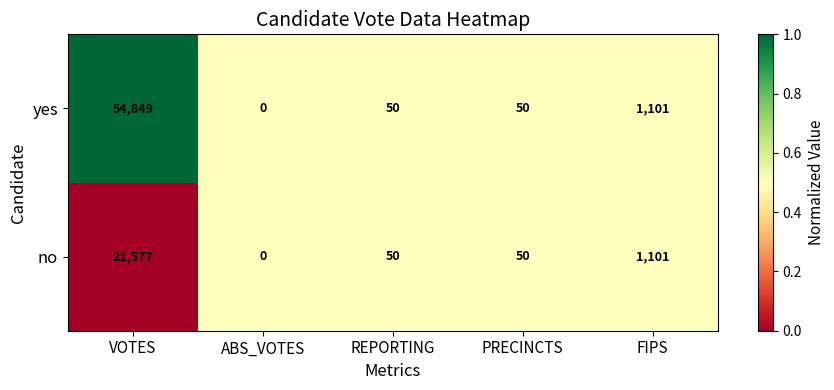

Which category has the lowest value across all series?

ABS_VOTES